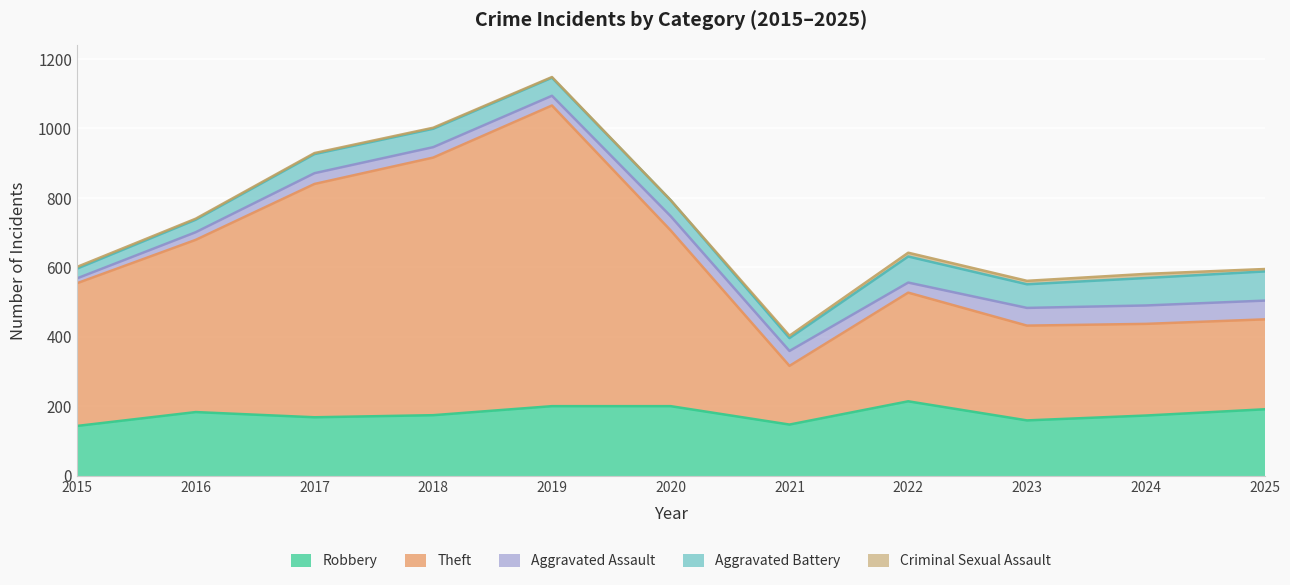

At how many categories does at least one series exceed 530?

3